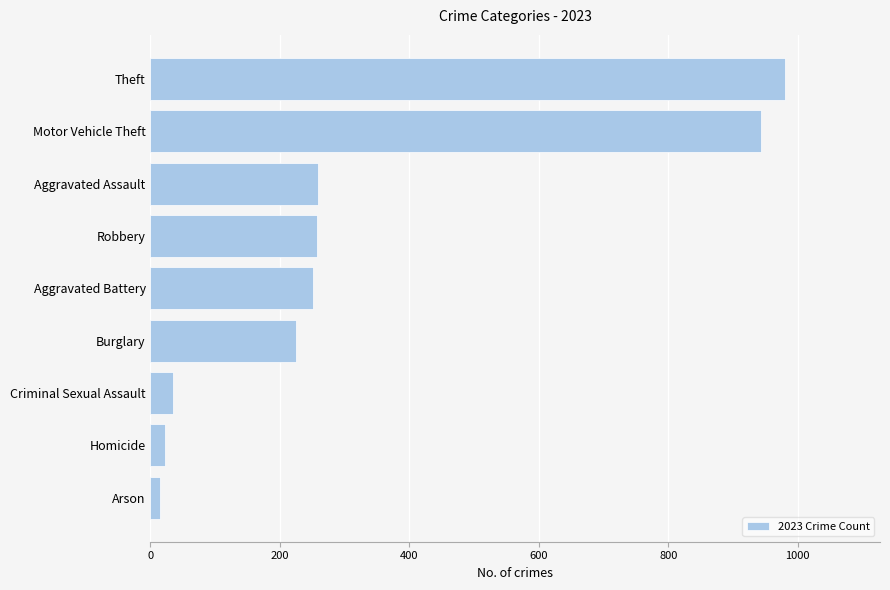

The chart shows a value of 362 at Motor Vehicle Theft. True or false?

False